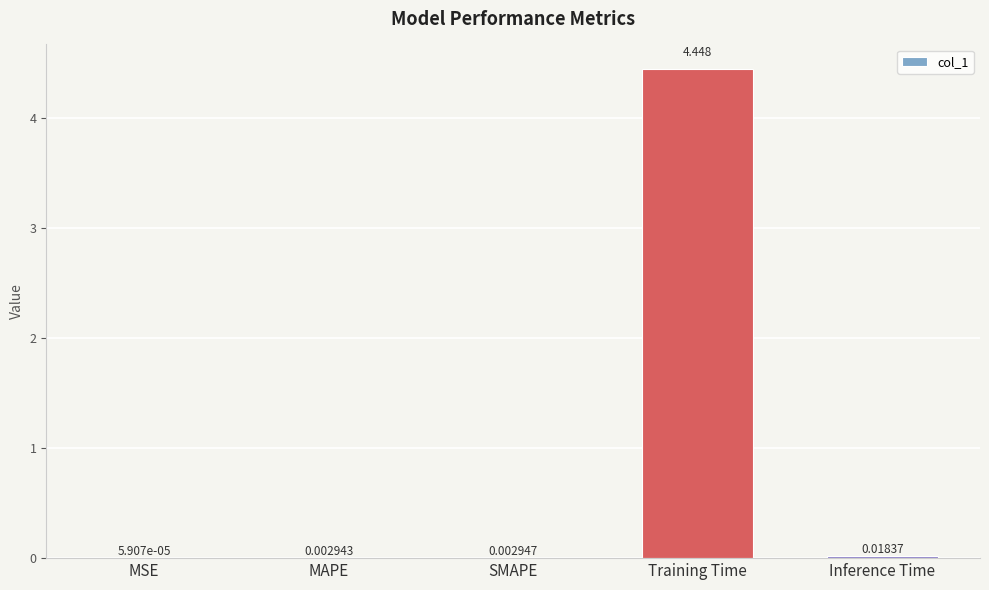

At which label is the value closest to 2?

Inference Time